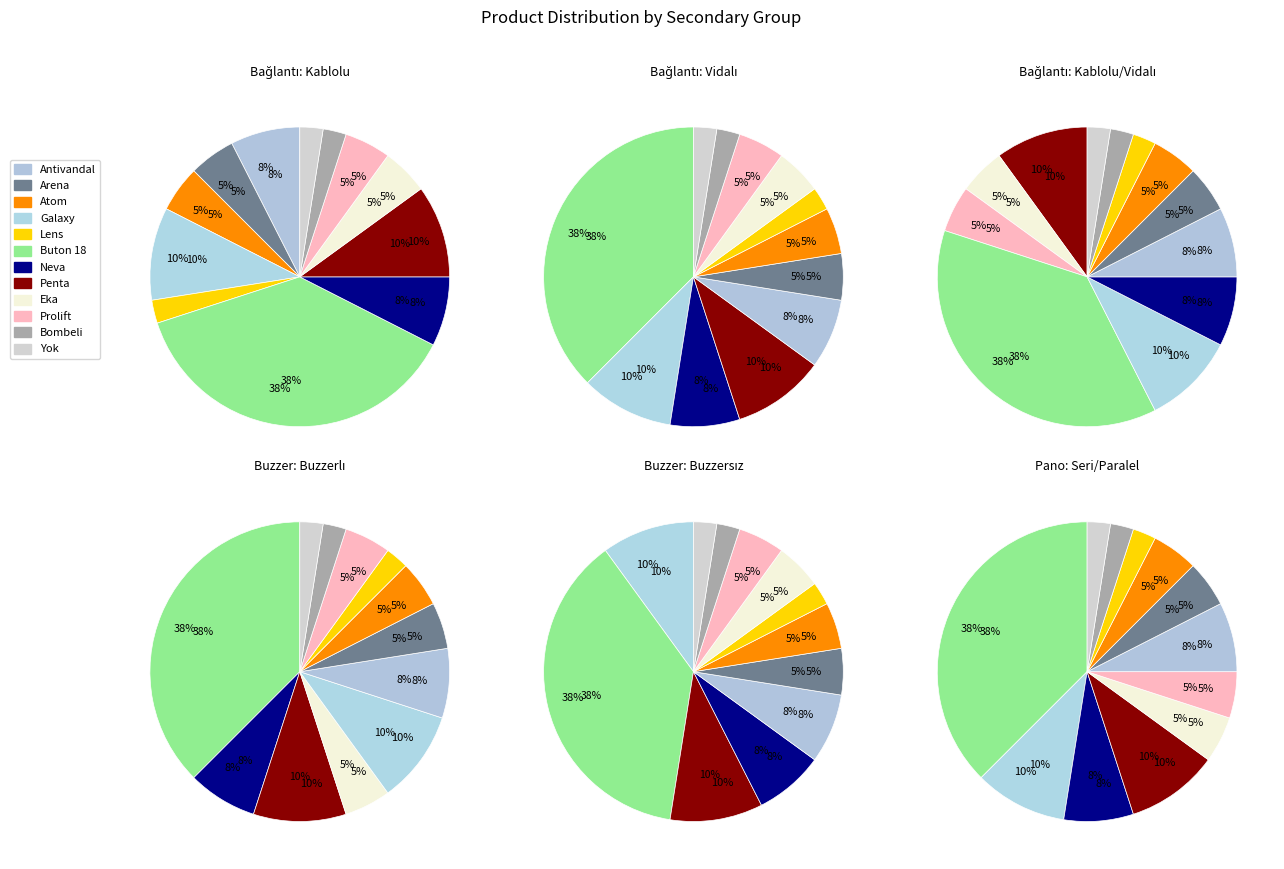

To the nearest percent, what portion does Atom represent?

5%